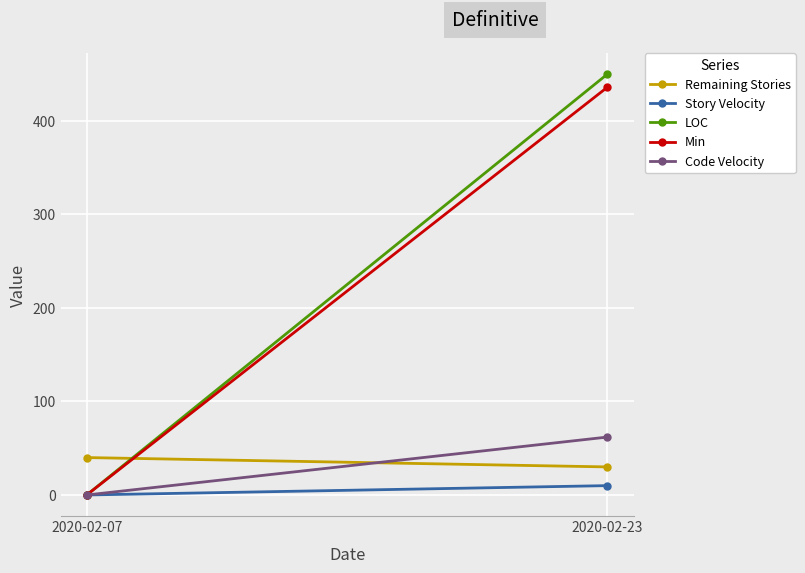

What is the sum of the LOC values at 2020-02-23 and 2020-02-07?

450.0